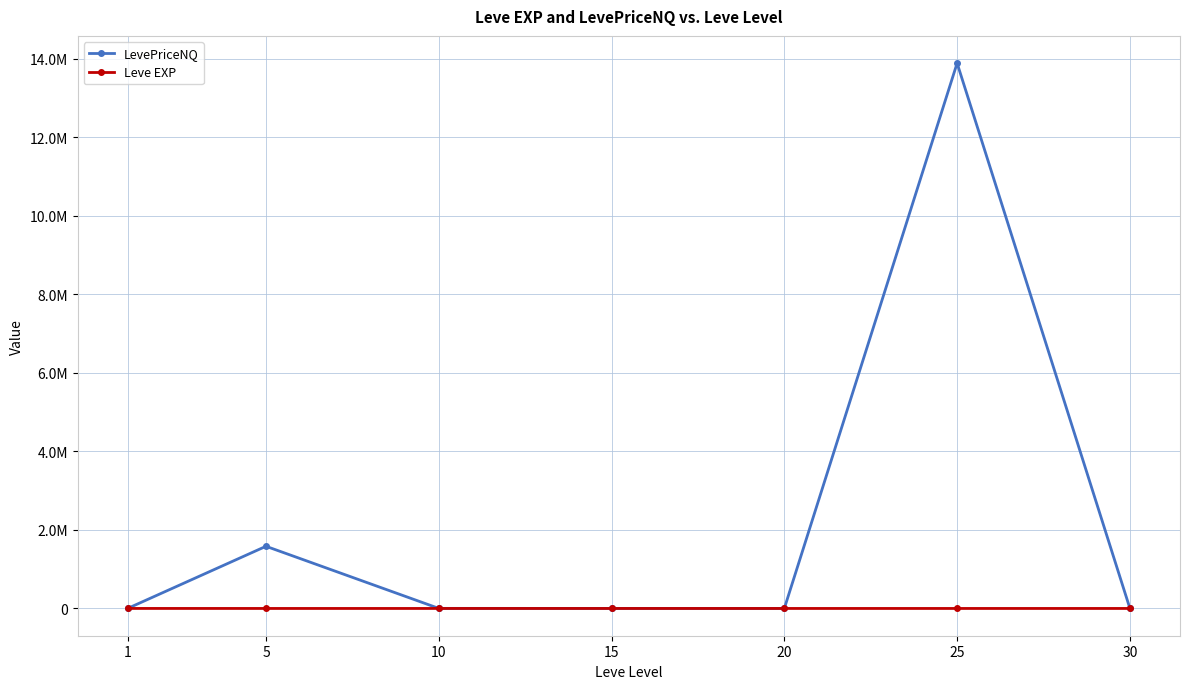

Which category has the lowest value across all series?

5